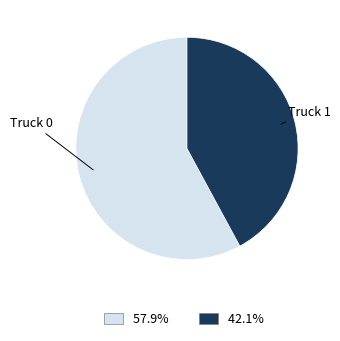

Do 57.9% and 42.1% together represent more than half of the pie?

Yes